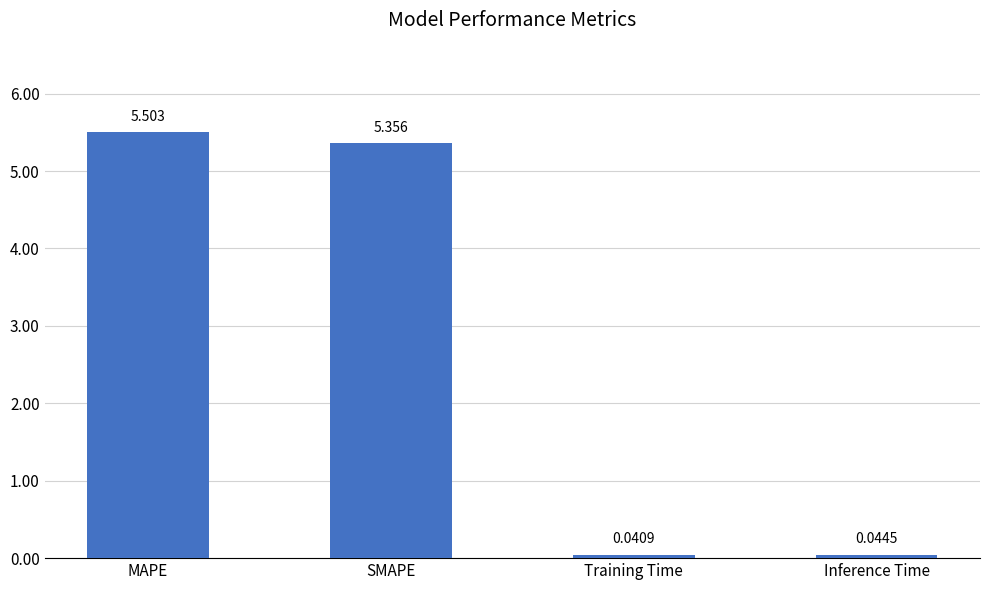

What is the sum of all values?

10.9